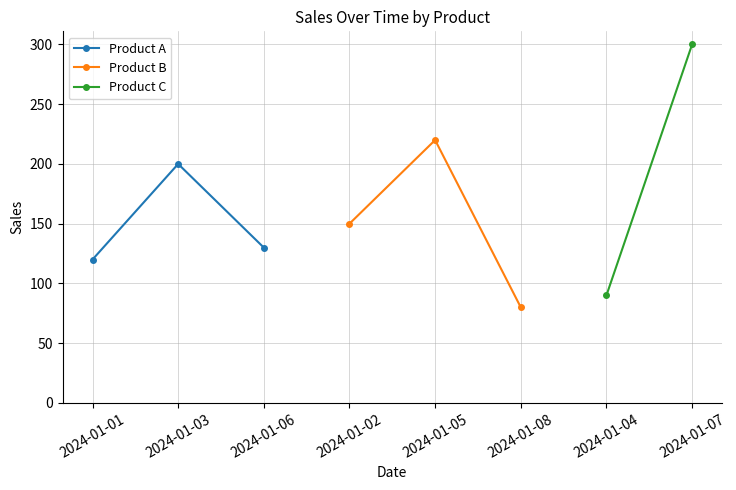

What is the sum of the Product A values at 2024-01-01 and 2024-01-03?

320